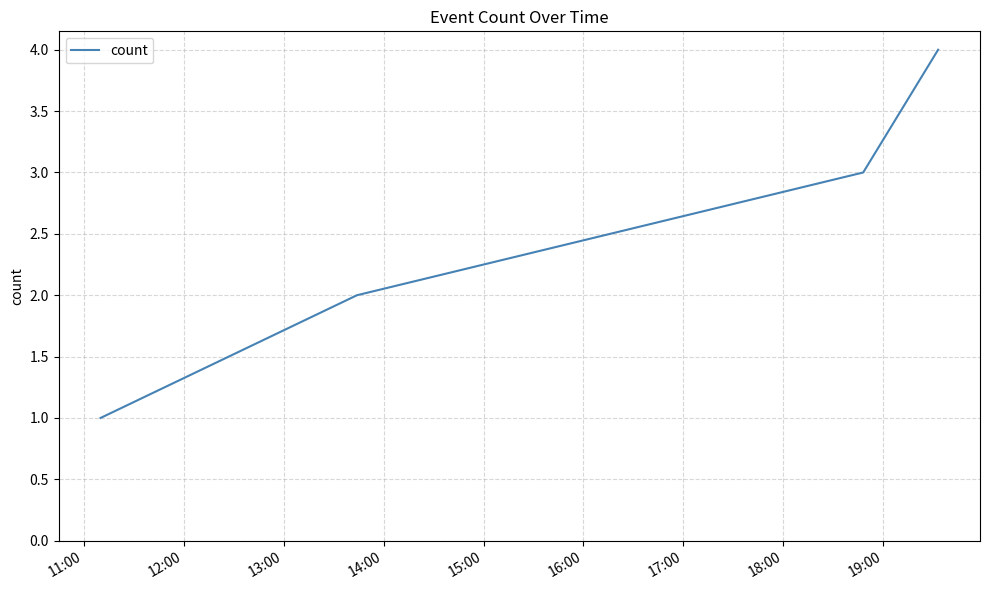

What is the maximum value shown in the chart?

4